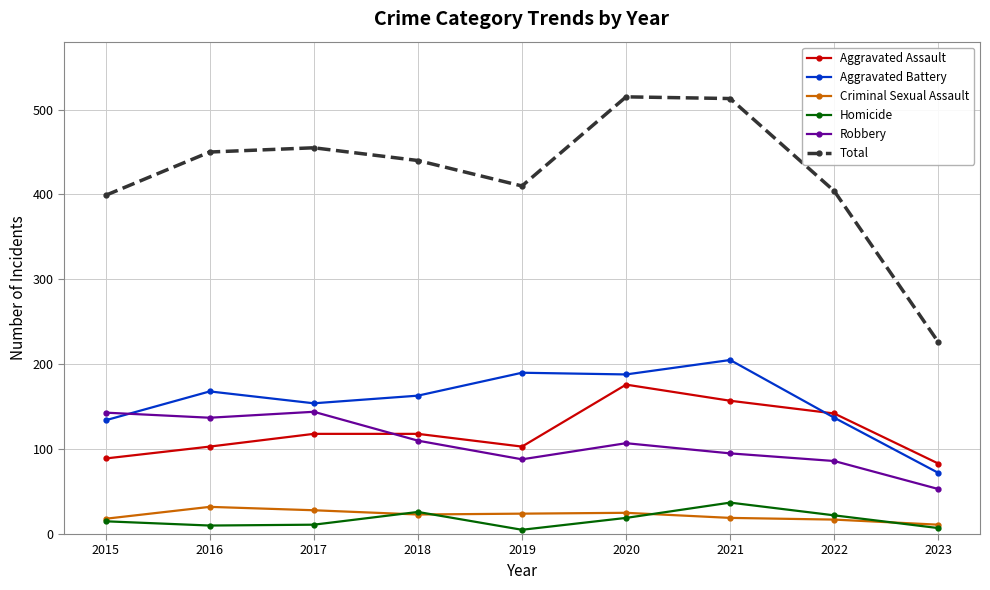

How many lines are shown in the chart?

6